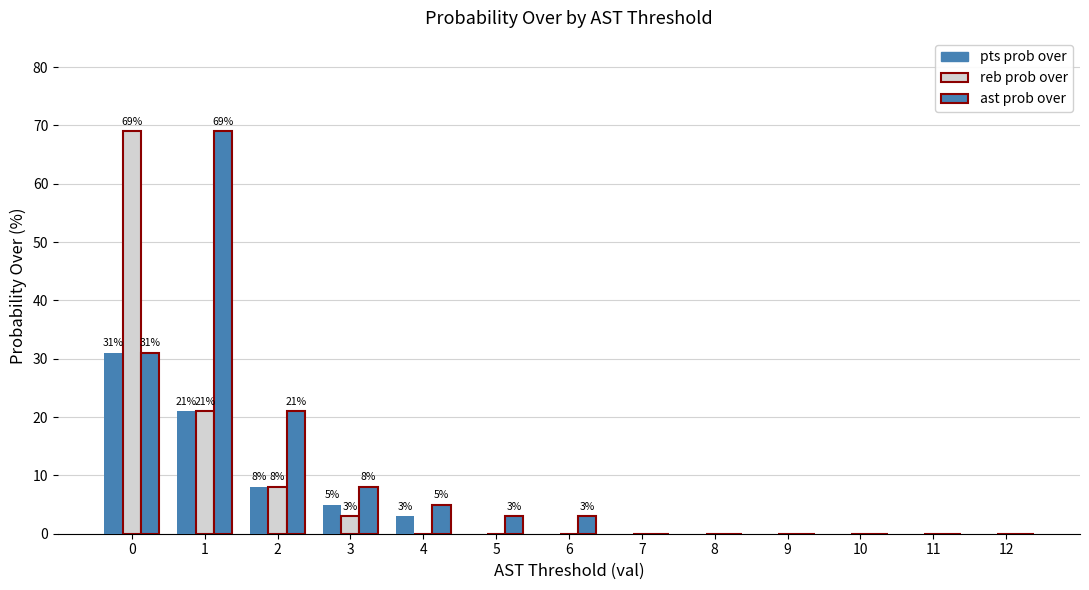

Are the bars grouped side by side (vs. stacked)?

Yes